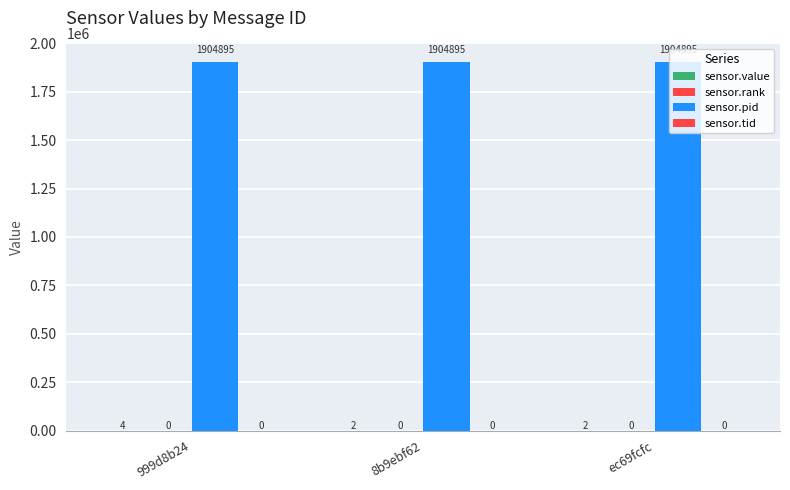

Between 999d8b24 and ec69fcfc, which series saw the biggest shift?

sensor.value